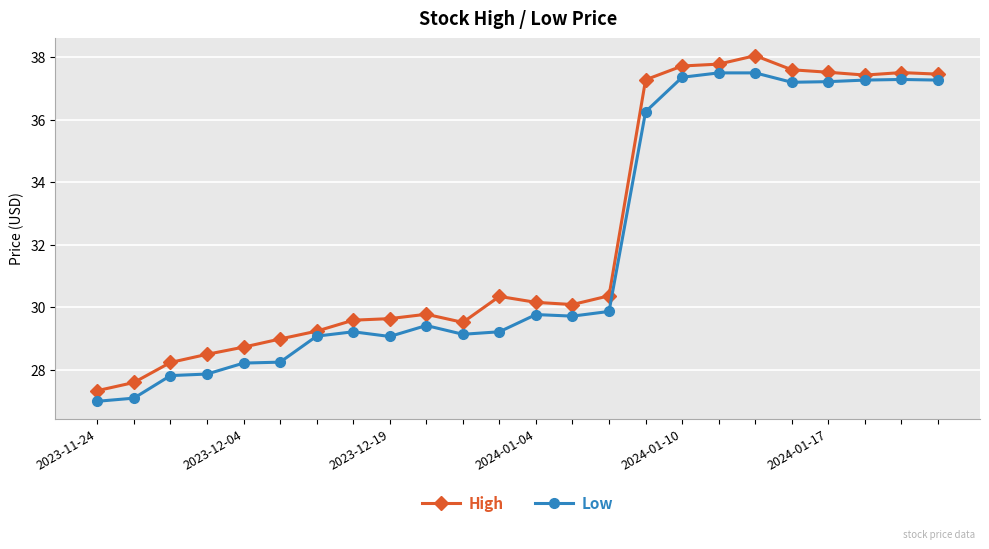

Rank the series by their maximum value, from lowest to highest.

Low, High